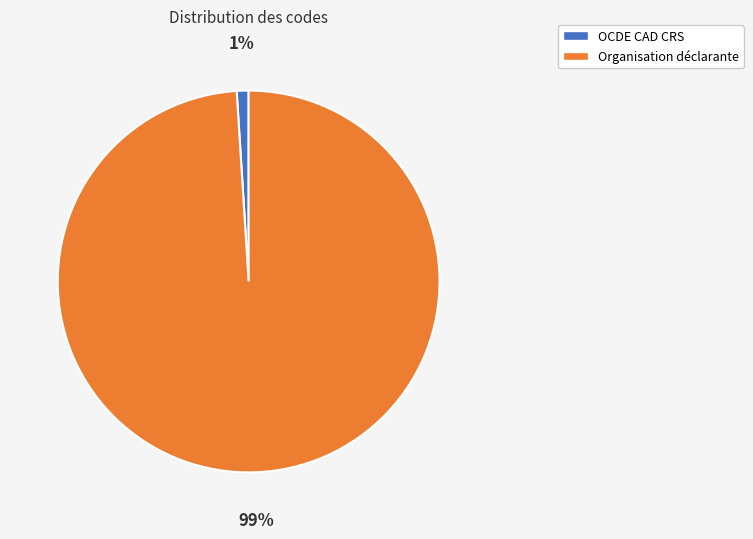

Count the number of slices in the pie.

2